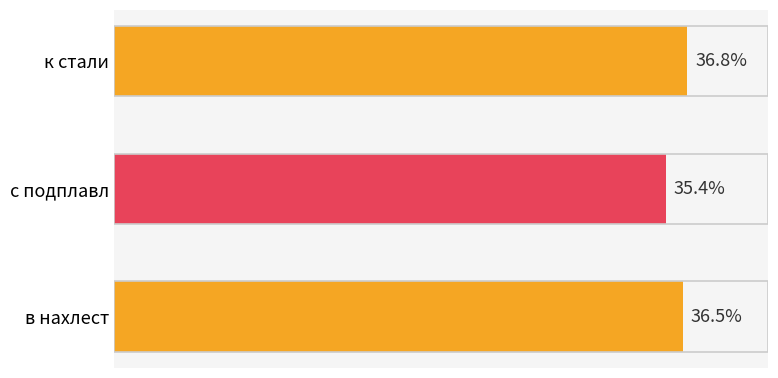

Does the chart contain any negative values?

No